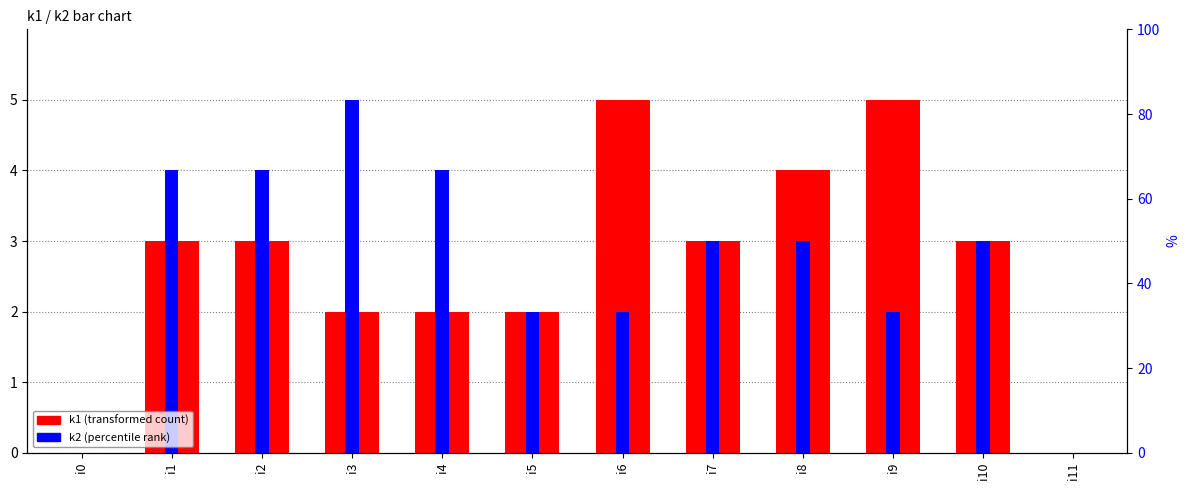

What is the value of the k2 bar at the 5th from the left?

4